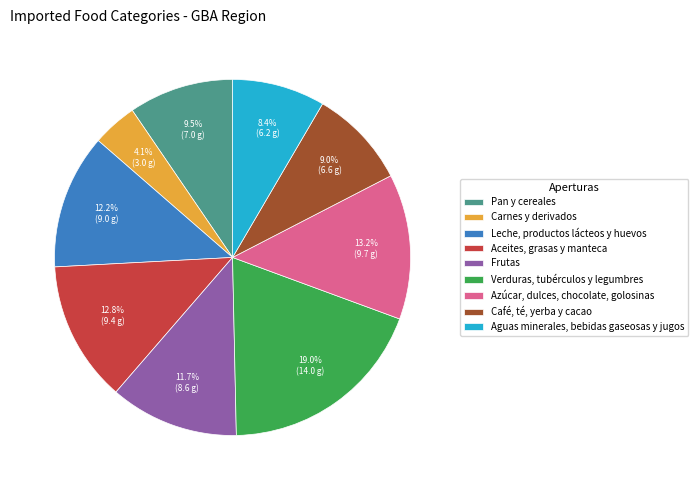

True or false: Azúcar, dulces, chocolate, golosinas accounts for 13% of the total.

True